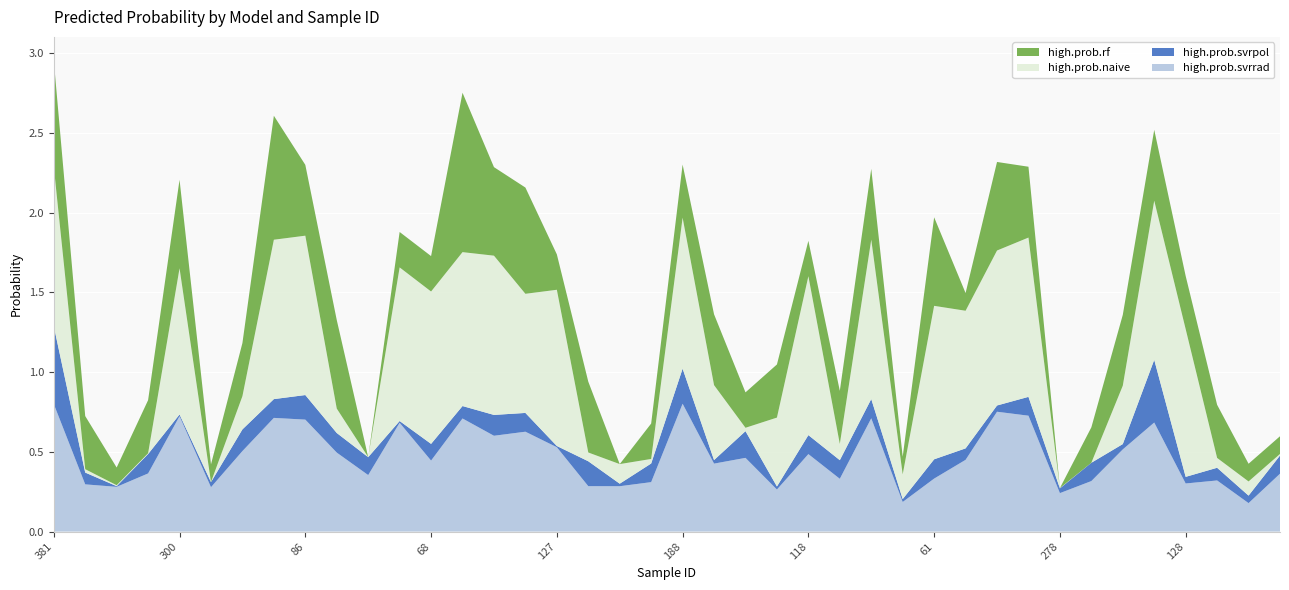

Reading left to right, what are all the values shown in this chart?

high.prob.svrrad: 0.8	0.3	0.3	0.4	0.7	0.3	0.5	0.7	0.7	0.5	0.4	0.7	0.4	0.7	0.6	0.6	0.5	0.3	0.3	0.3	0.8	0.4	0.5	0.3	0.5	0.3	0.7	0.2	0.3	0.5	0.8	0.7	0.2	0.3	0.5	0.7	0.3	0.3	0.2	0.4
high.prob.svrpol: 0.5	0.1	0.0	0.1	0.0	0.0	0.1	0.1	0.2	0.1	0.1	0.0	0.1	0.1	0.1	0.1	0.0	0.2	0.0	0.1	0.2	0.0	0.2	0.0	0.1	0.1	0.1	0.0	0.1	0.1	0.0	0.1	0.0	0.1	0.0	0.4	0.0	0.1	0.0	0.1
high.prob.naive: 1.0	0.0	0.0	0.0	0.9	0.0	0.2	1.0	1.0	0.2	0.0	1.0	1.0	1.0	1.0	0.7	1.0	0.1	0.1	0.0	0.9	0.5	0.0	0.4	1.0	0.1	1.0	0.2	1.0	0.9	1.0	1.0	0.0	0.0	0.4	1.0	0.9	0.1	0.1	0.0
high.prob.rf: 0.7	0.3	0.1	0.3	0.6	0.1	0.3	0.8	0.4	0.6	0.0	0.2	0.2	1.0	0.6	0.7	0.2	0.4	0.0	0.2	0.3	0.4	0.2	0.3	0.2	0.3	0.4	0.1	0.6	0.1	0.6	0.4	0.0	0.2	0.4	0.4	0.3	0.3	0.1	0.1